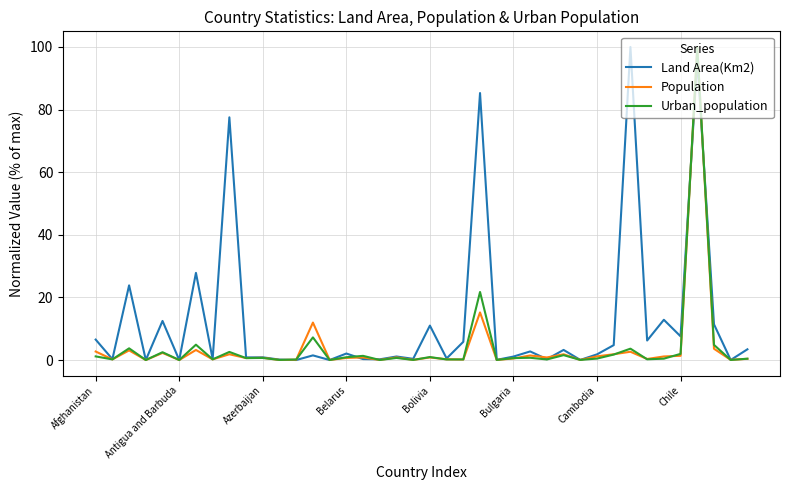

At how many categories does at least one series exceed 32?

4